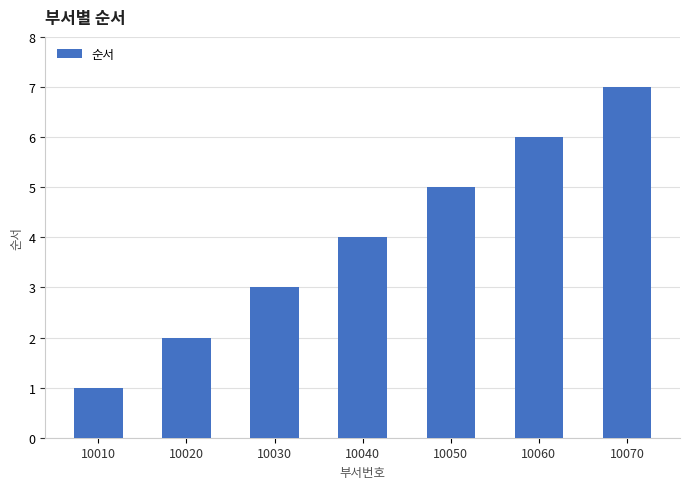

What is the average value?

4